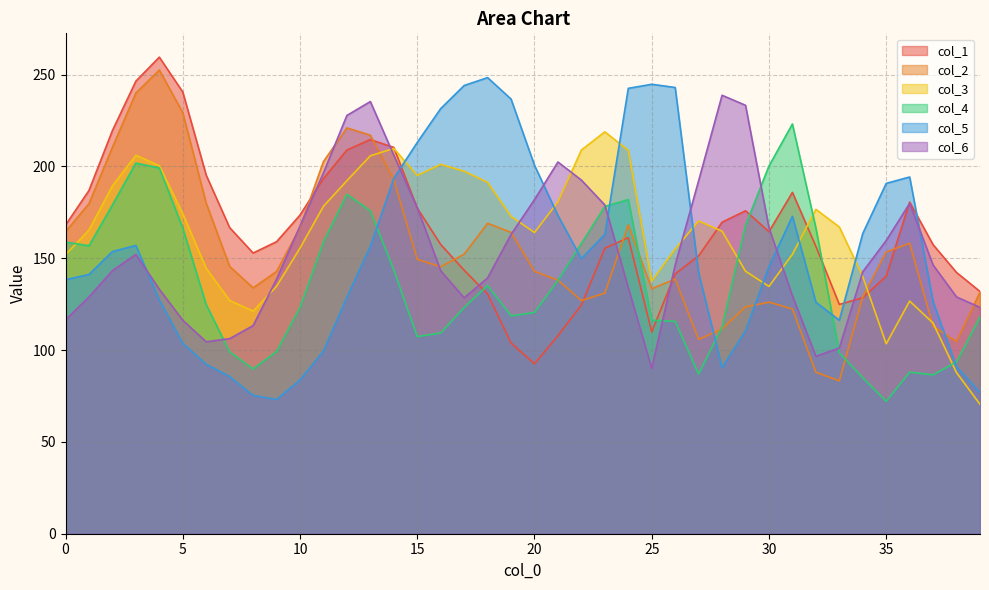

Does the chart display data point markers on the line(s)?

No